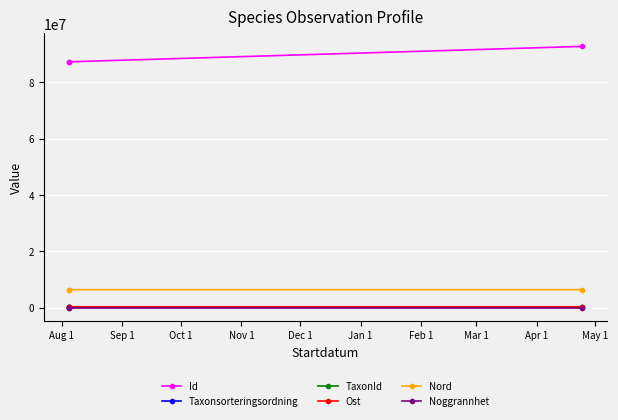

True or false: Nord has a value of 9675116.9 at Oct 1.

False